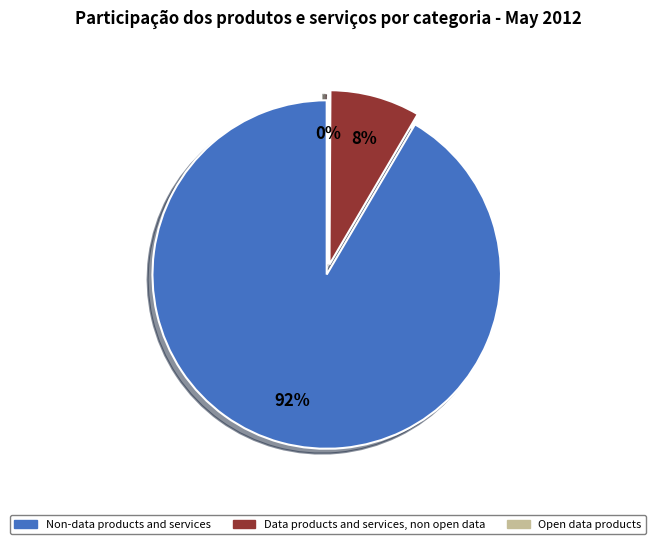

What is the ratio of the value at Non-data products and services to the value at Data products and services, non open data?

10.9